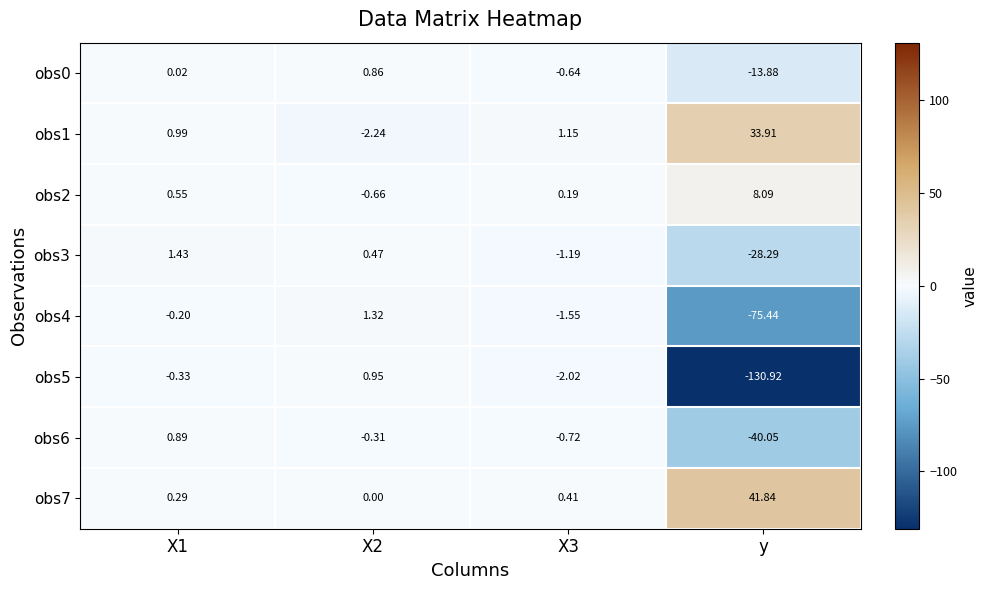

At which category is the sum across all series the highest?

X1